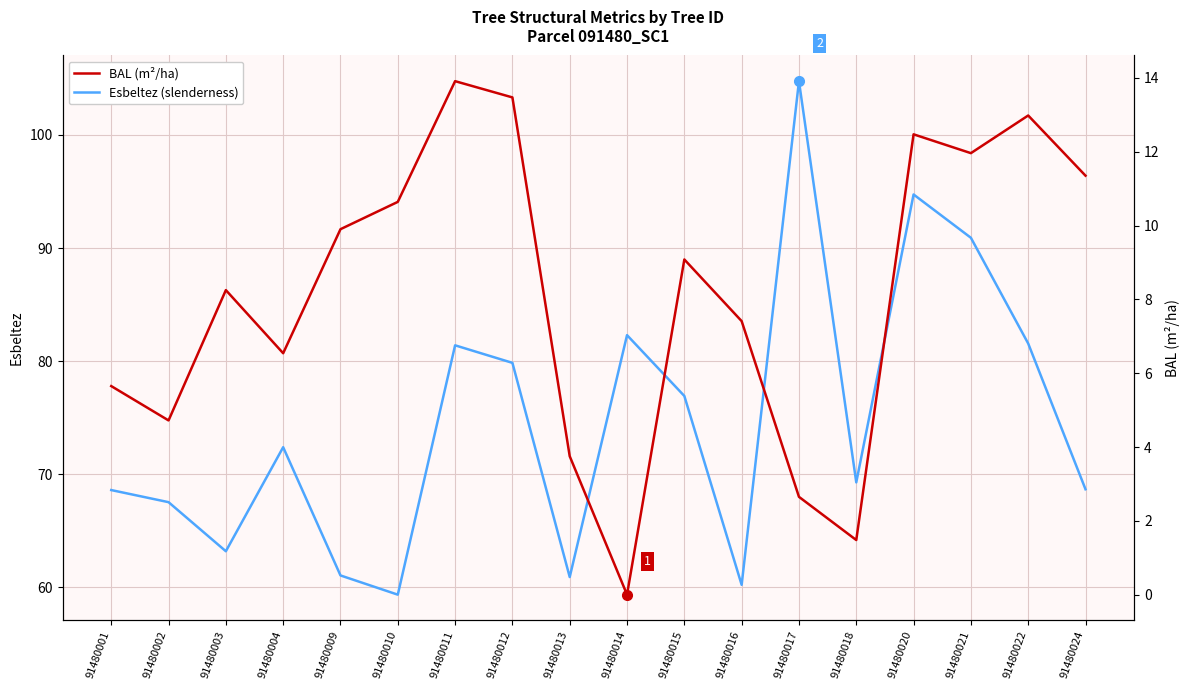

Does the chart have visible grid lines?

Yes